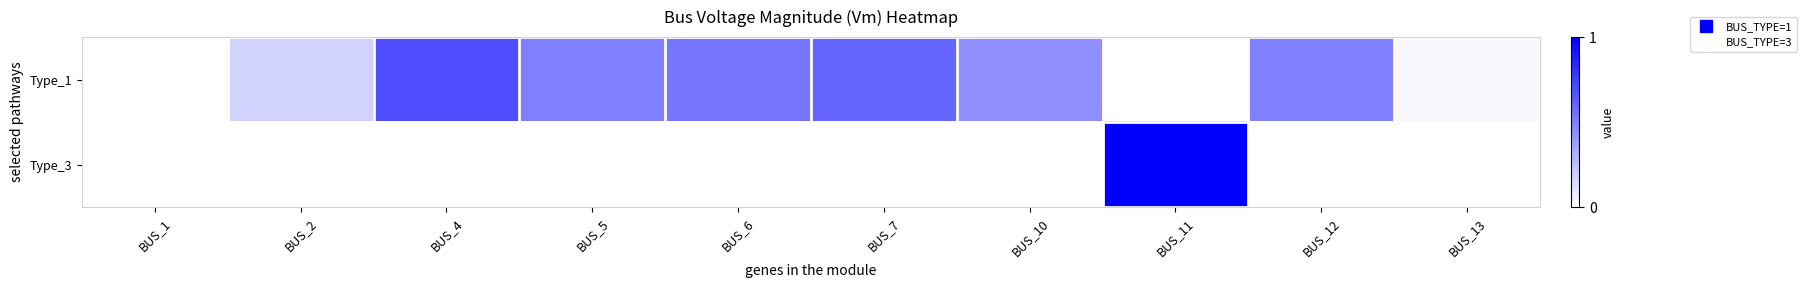

How many distinct data groups are displayed?

2